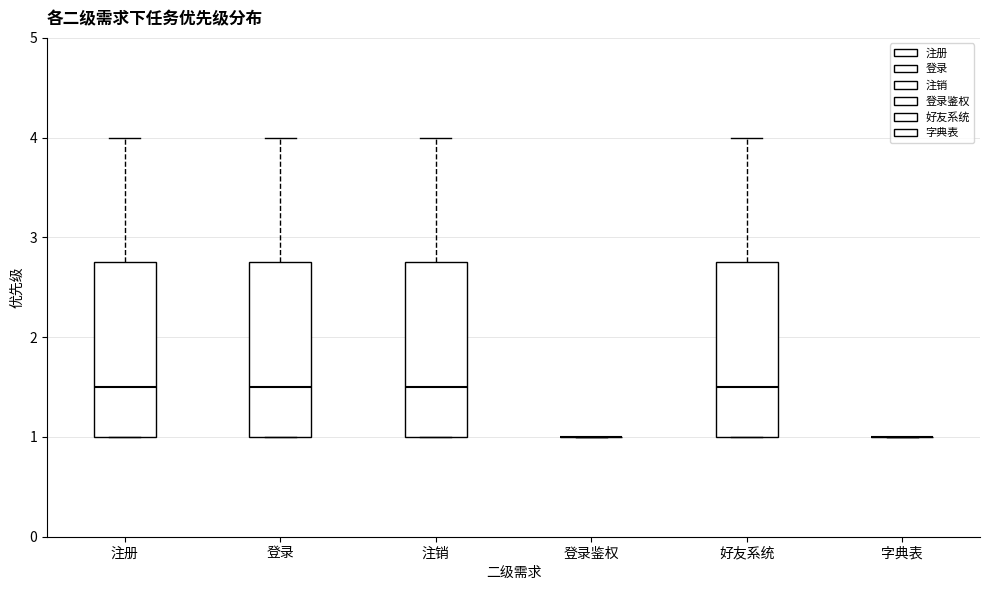

Where is the upper edge of the box for 好友系统 on the y-axis? The values are not printed on the chart, so give them approximately, as read against the axis.

2.8